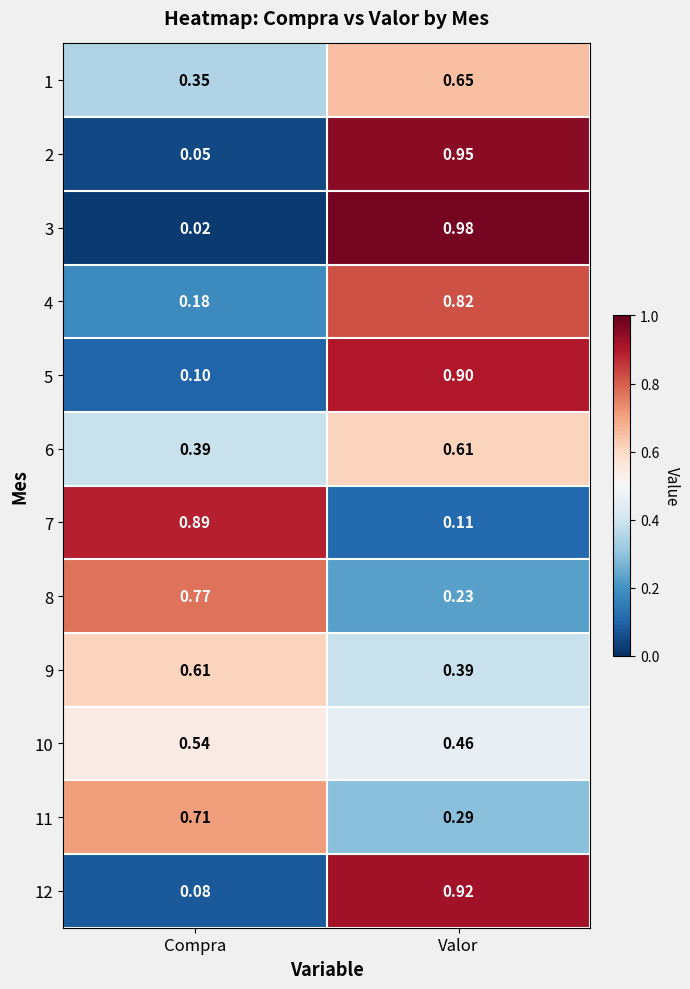

How many data points does each series have?

2